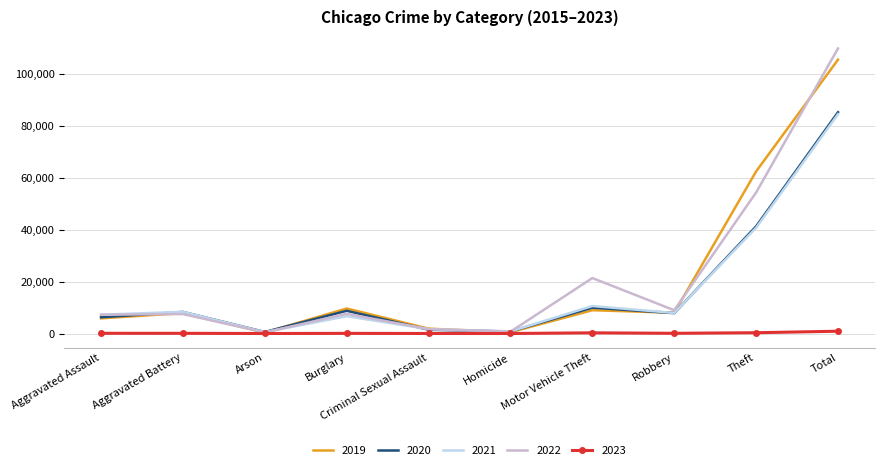

What position from the left is Total?

10